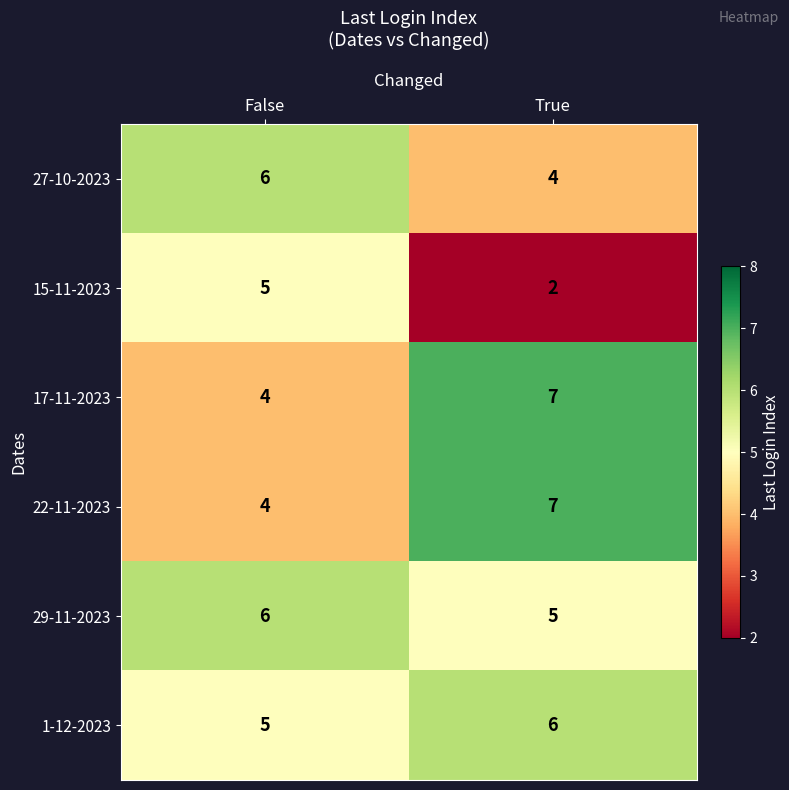

At which label is 15-11-2023 closest to 3?

True